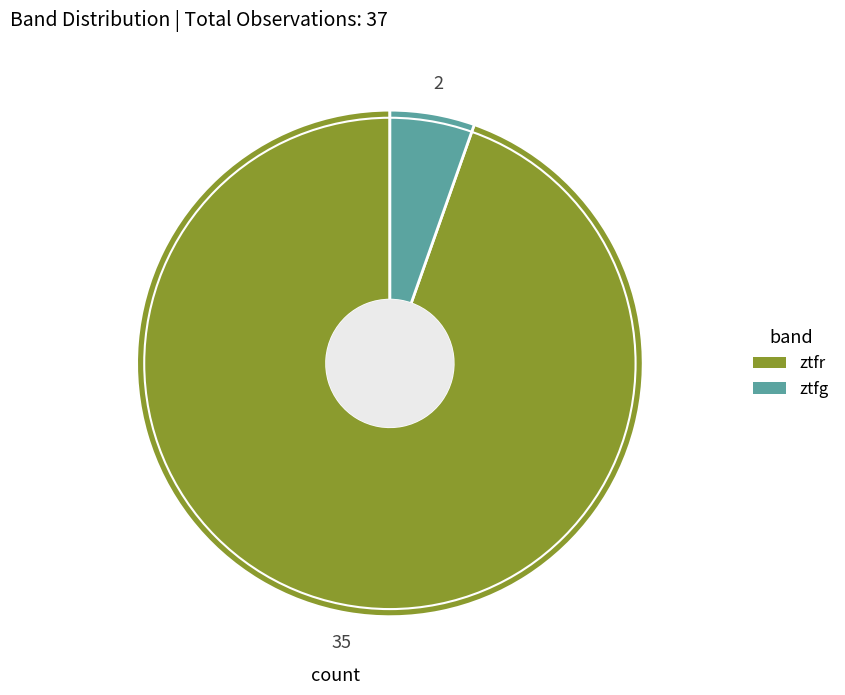

What is the ratio of the value at ztfr to the value at ztfg?

17.5